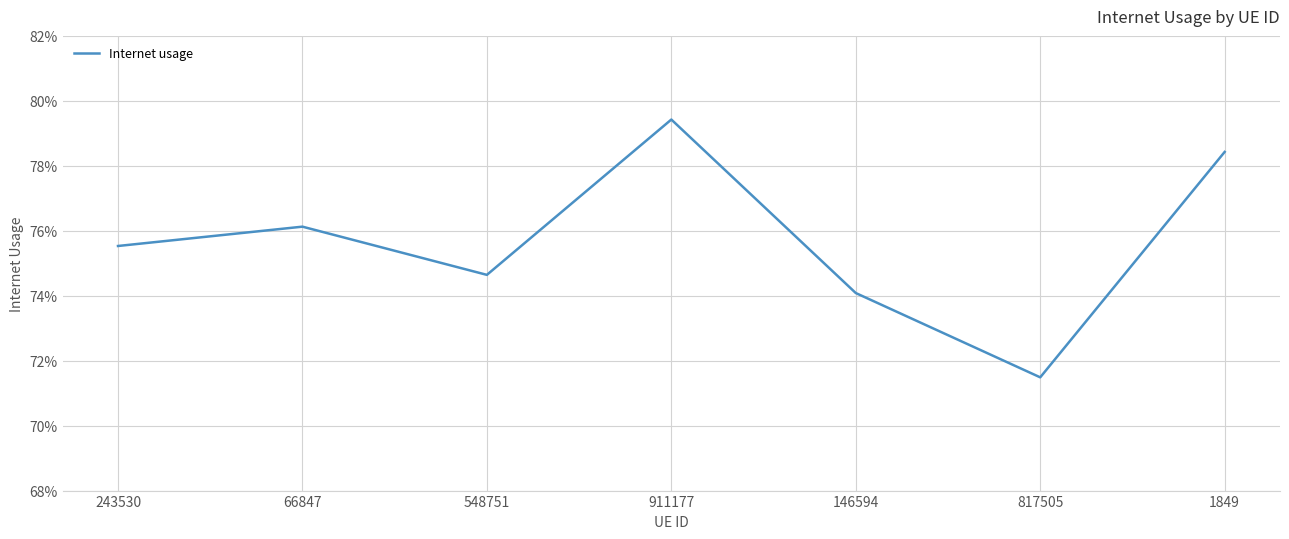

Rank the categories by value from highest to lowest.

911177, 1849, 66847, 243530, 548751, 146594, 817505